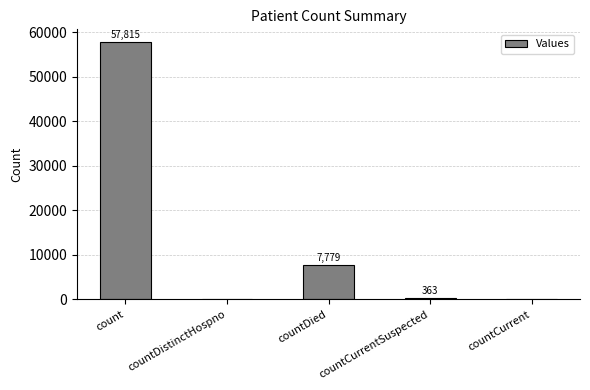

Where is the data nearest to the value 28907?

countDied